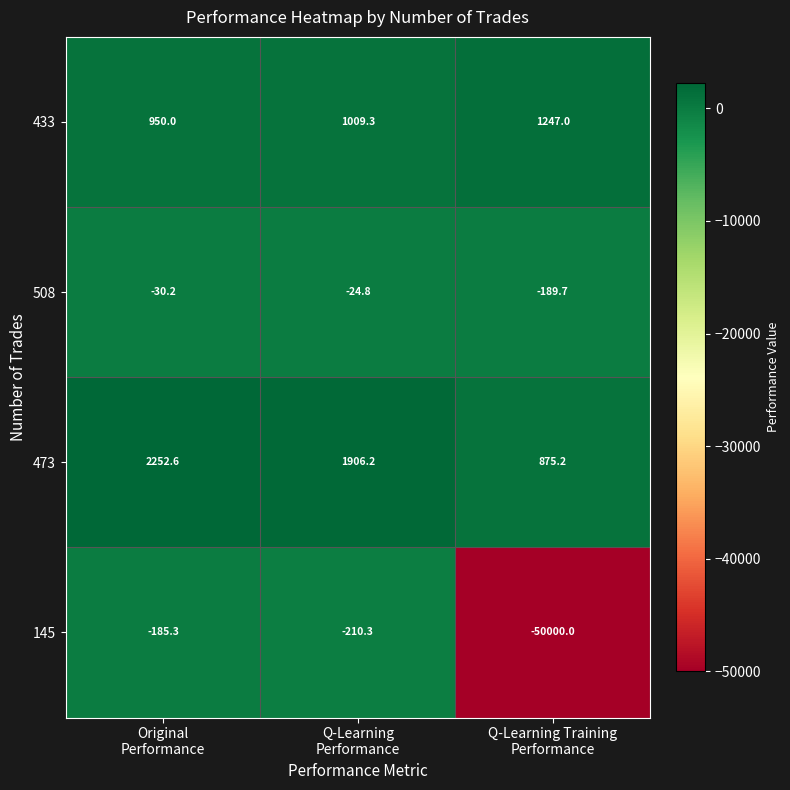

What is the total value across all series at Original
Performance?

2987.1